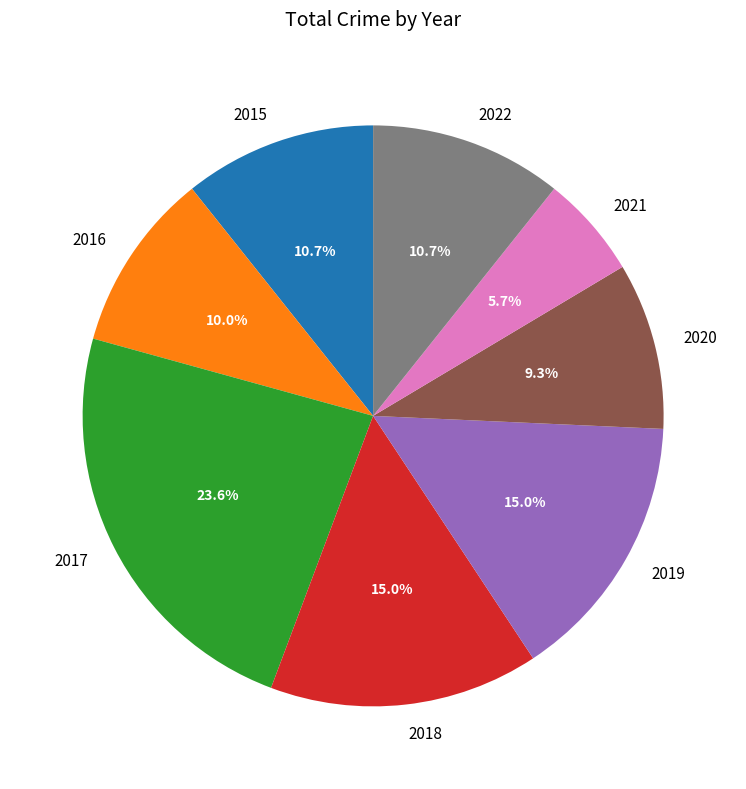

Does 2018 account for over 50% of the chart?

No